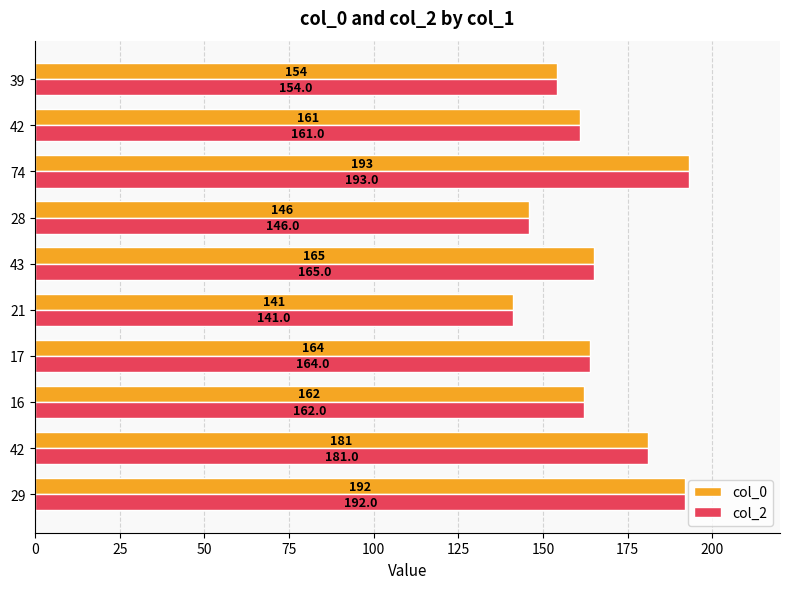

What is the average value of the col_0 series?

166